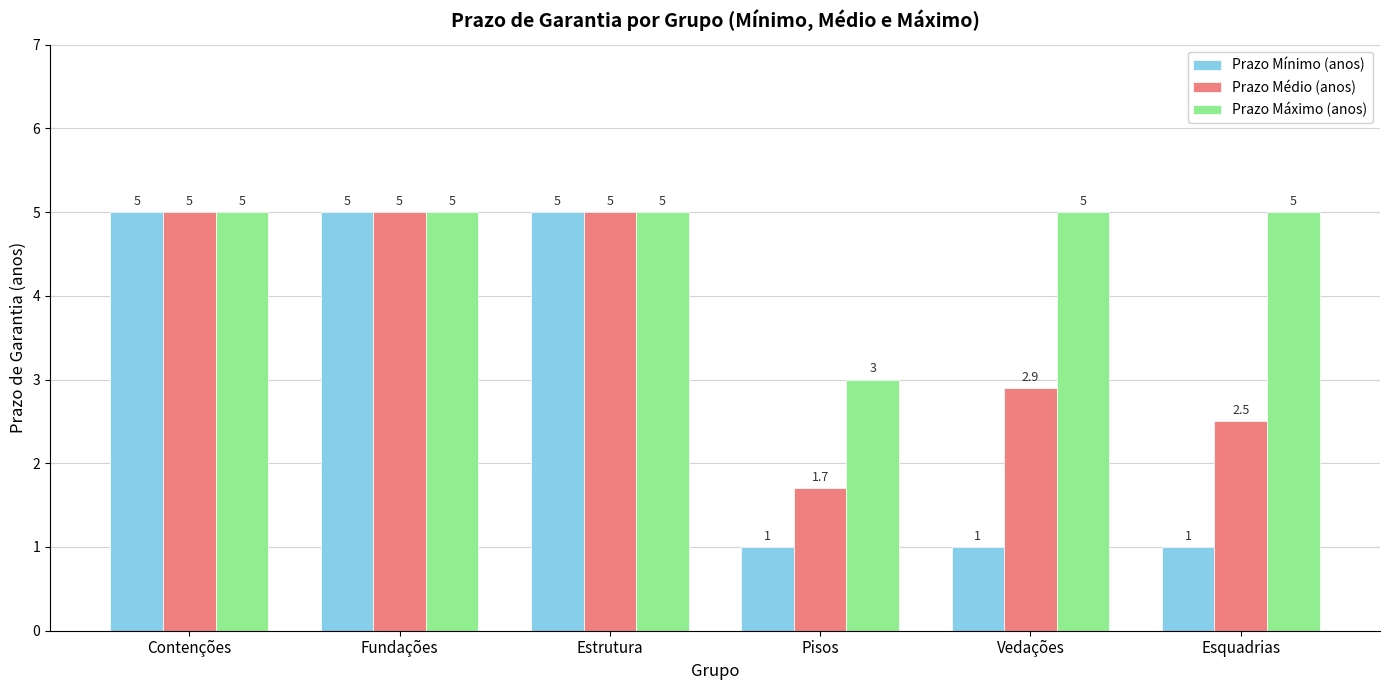

What is the lowest value of the Prazo Médio (anos) series?

1.7